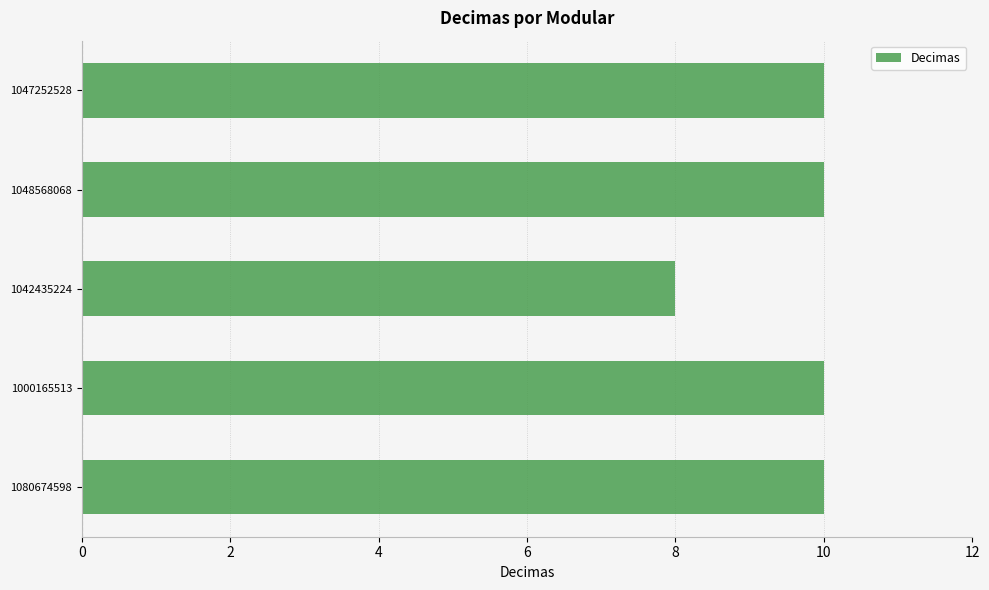

How many categories are shown in the chart?

5